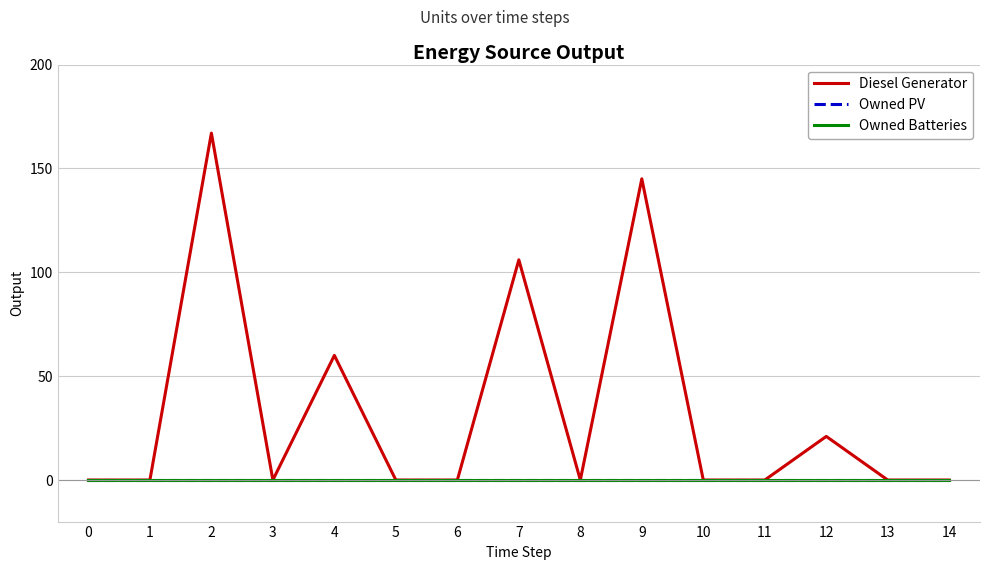

Reading left to right, list all the values displayed in this chart.

Diesel Generator: 0	0	167	0	60	0	0	106	0	145	0	0	21	0	0
Owned PV: 0	0	0	0	0	0	0	0	0	0	0	0	0	0	0
Owned Batteries: 0	0	0	0	0	0	0	0	0	0	0	0	0	0	0